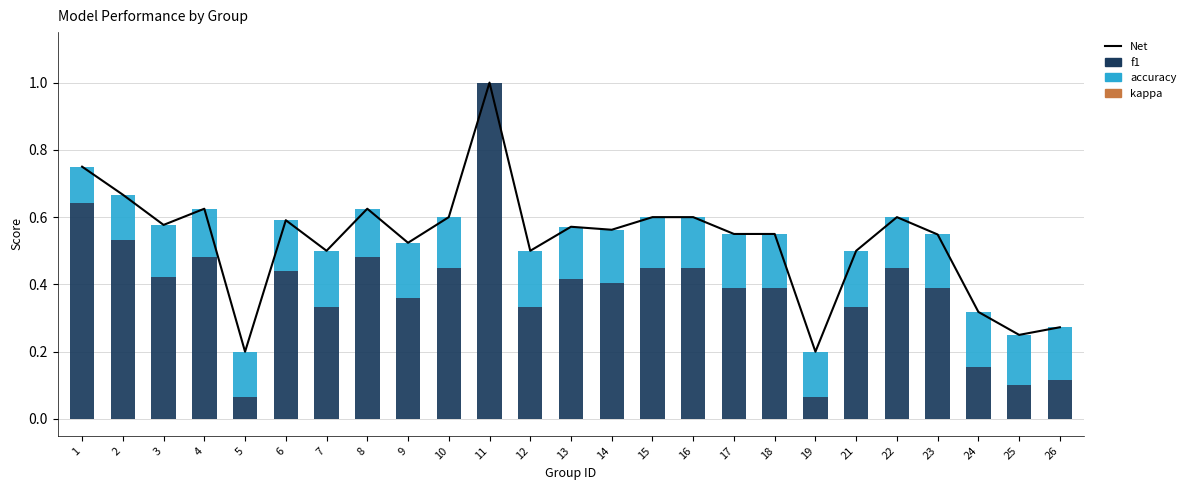

Rank the series by their maximum value, from highest to lowest.

Net, f1, accuracy, kappa